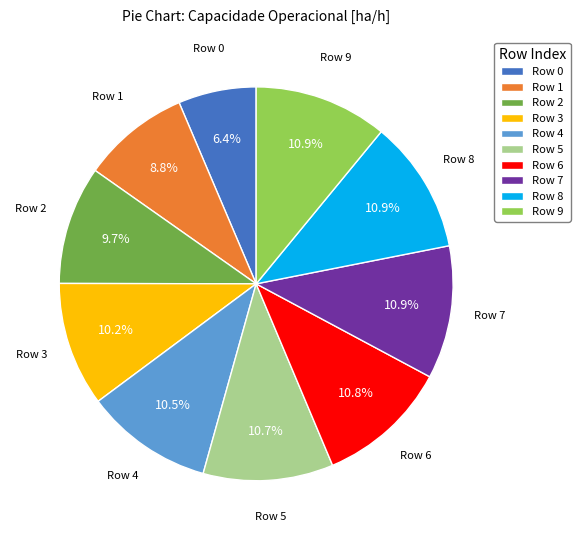

Combined, do Row 8 and Row 6 account for over 50%?

No